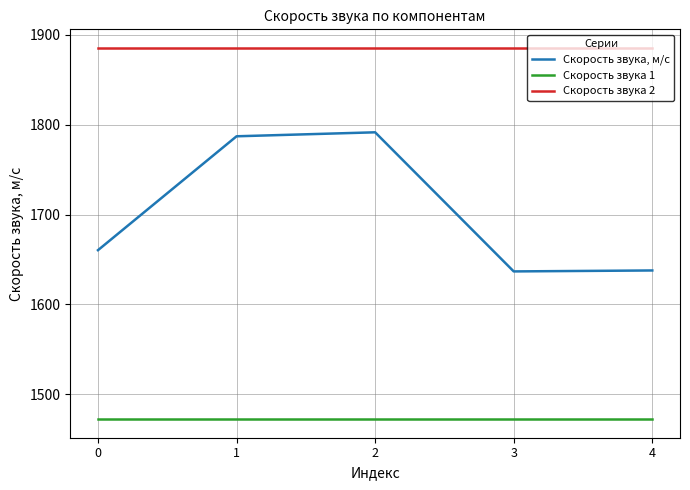

How many series are shown in this chart?

3